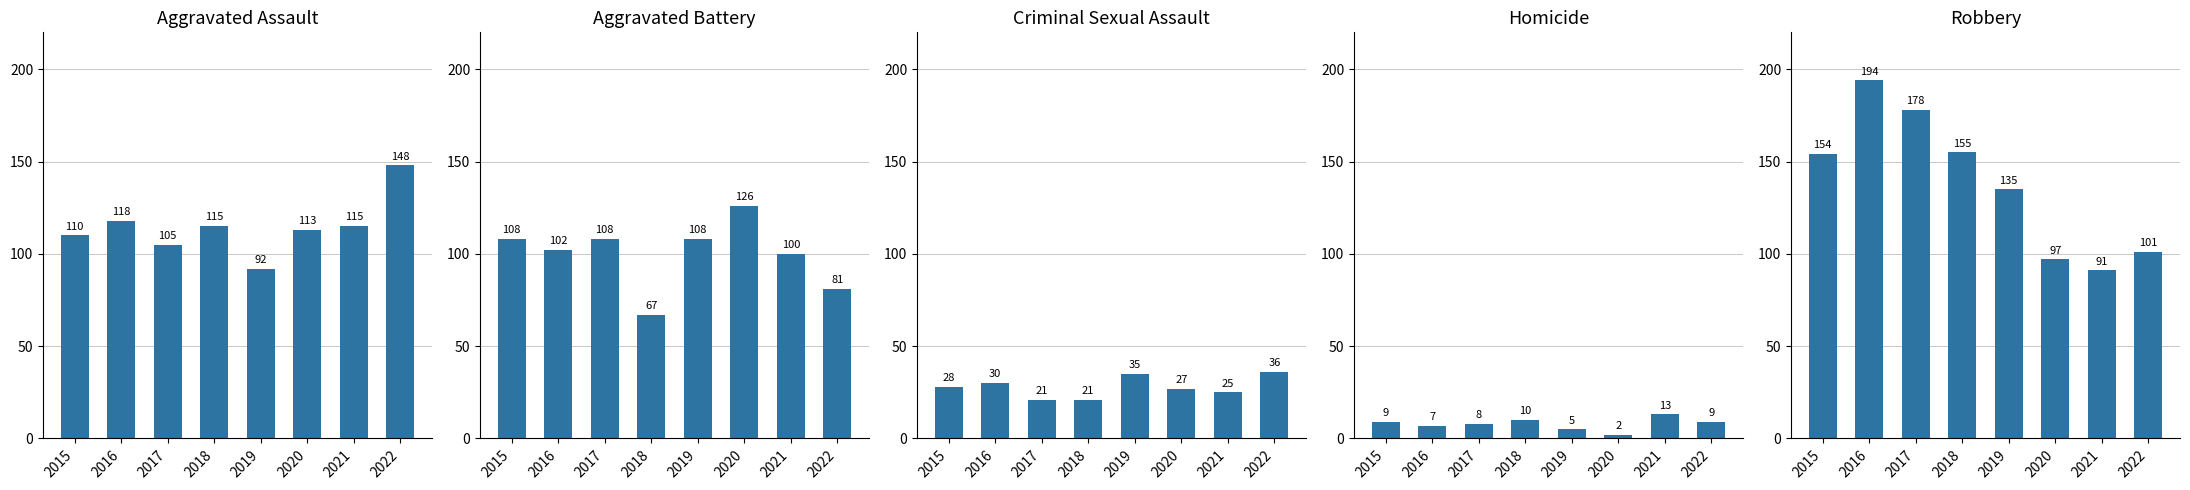

The Robbery series shows 42 at 2022. True or false?

False